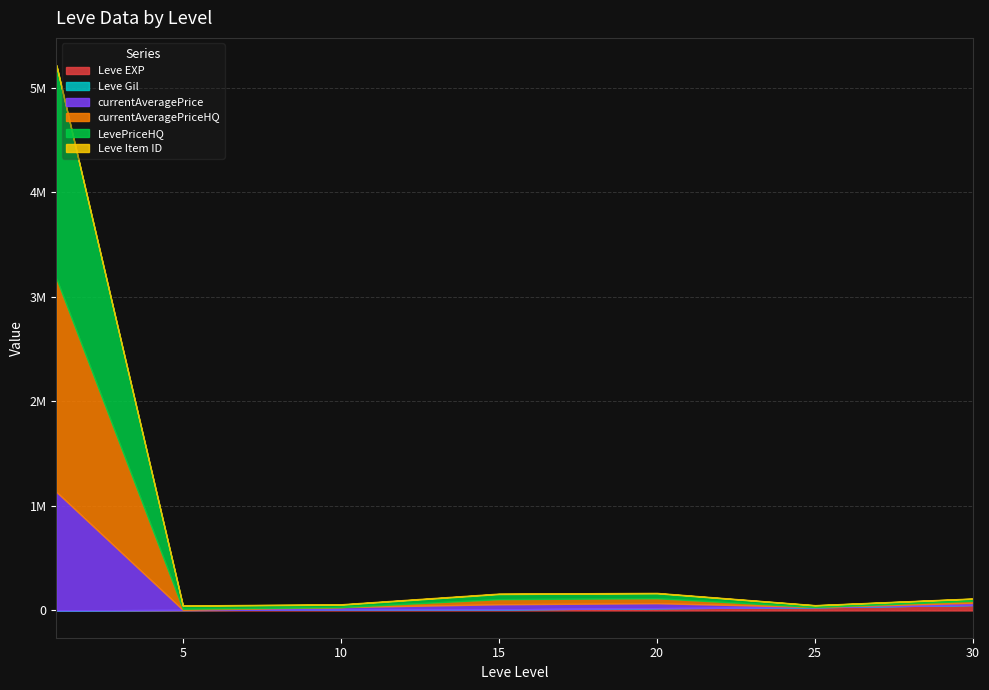

What is the total value across all series at 5?

47907